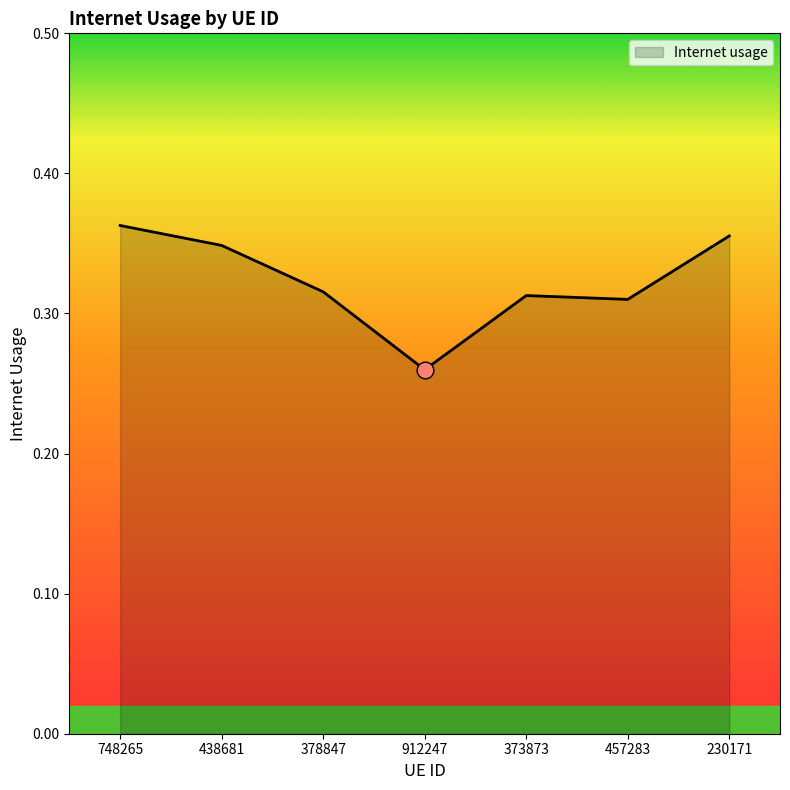

What is the sum of all values?

2.3